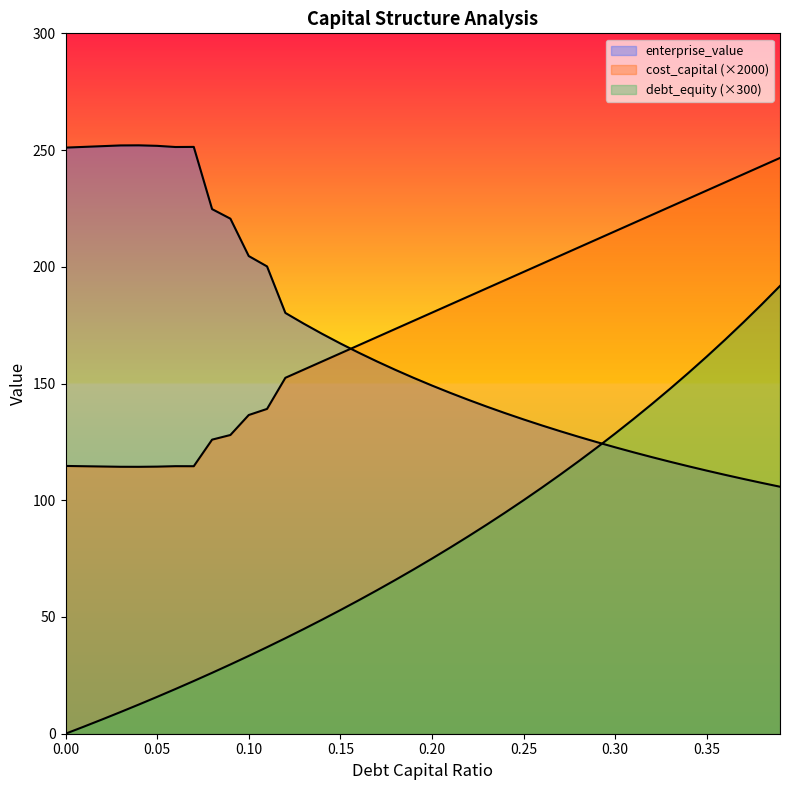

True or false: cost_capital and debt_capital cross at least once.

False